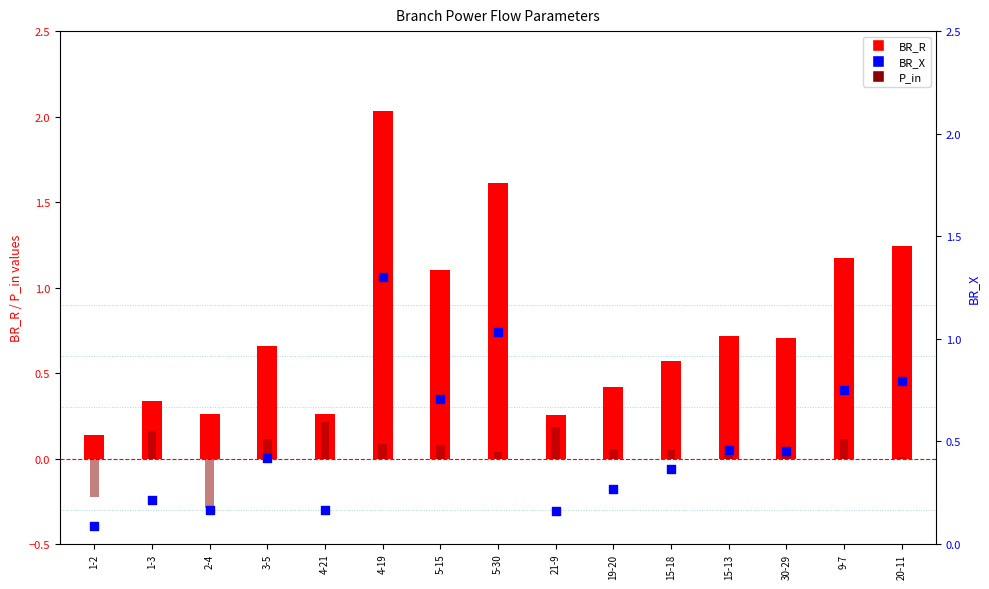

What are all the series names shown in the legend?

BR_R, P_in, BR_X